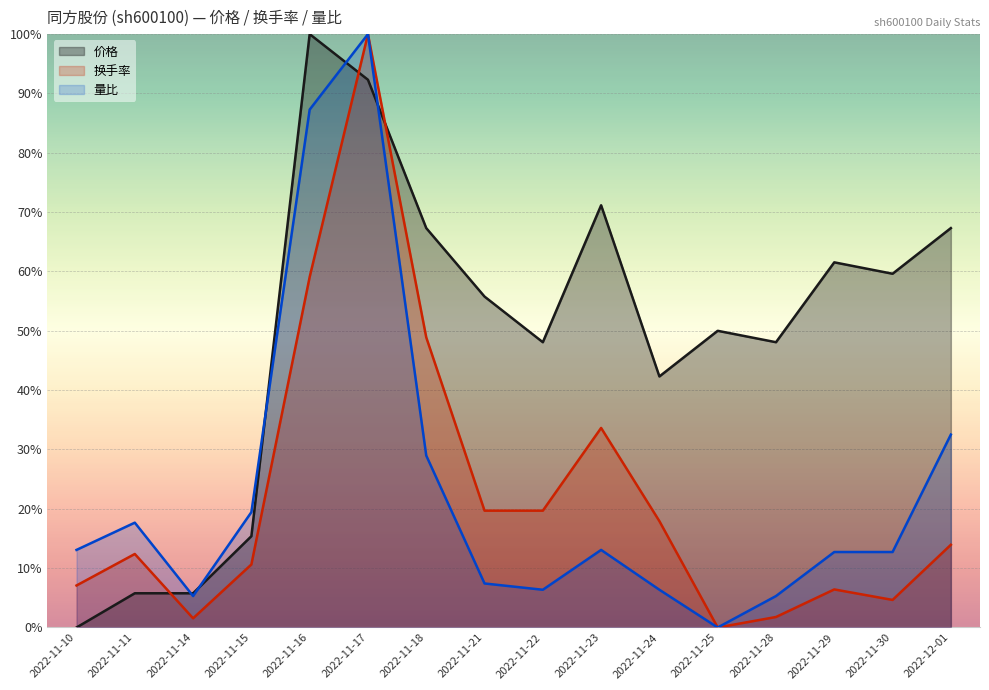

What is the average value of the 价格 series?

0.5